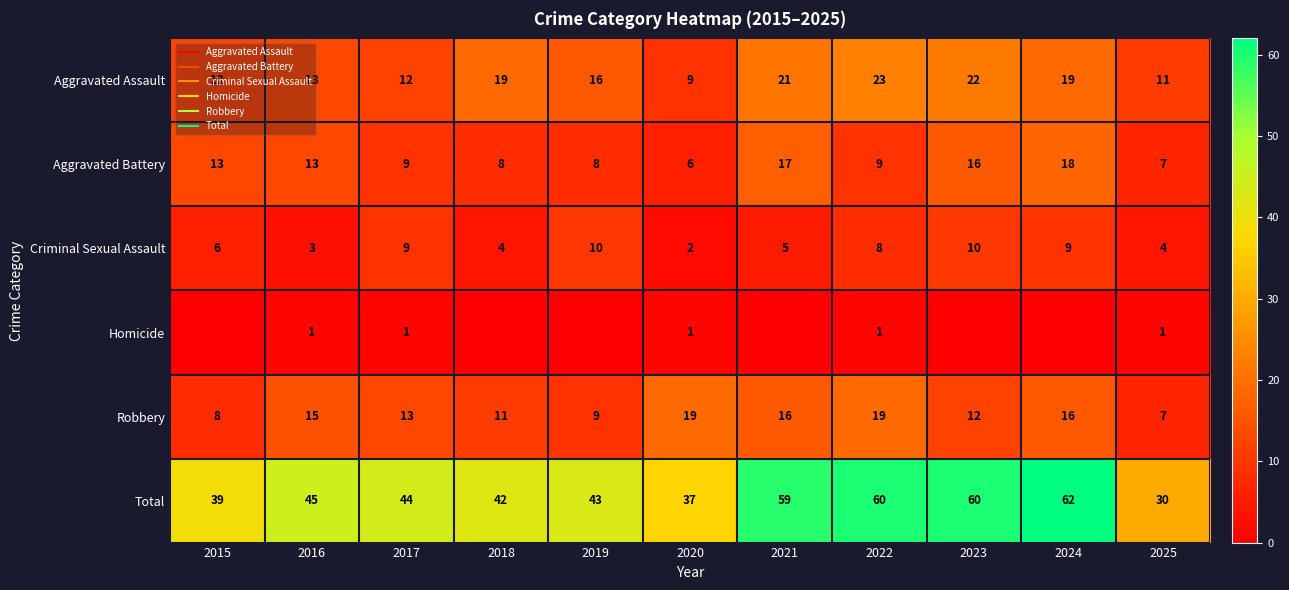

What is the lowest value of the Aggravated Assault series?

9